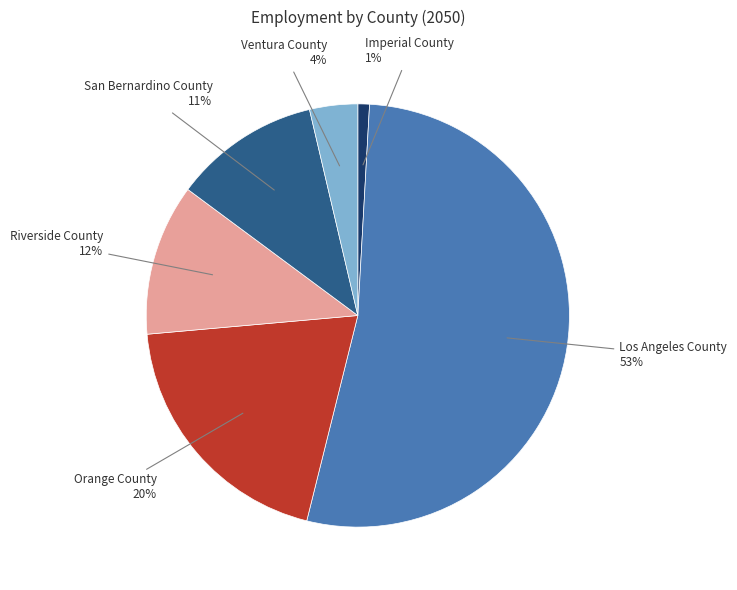

Is there a majority slice in this chart?

Yes